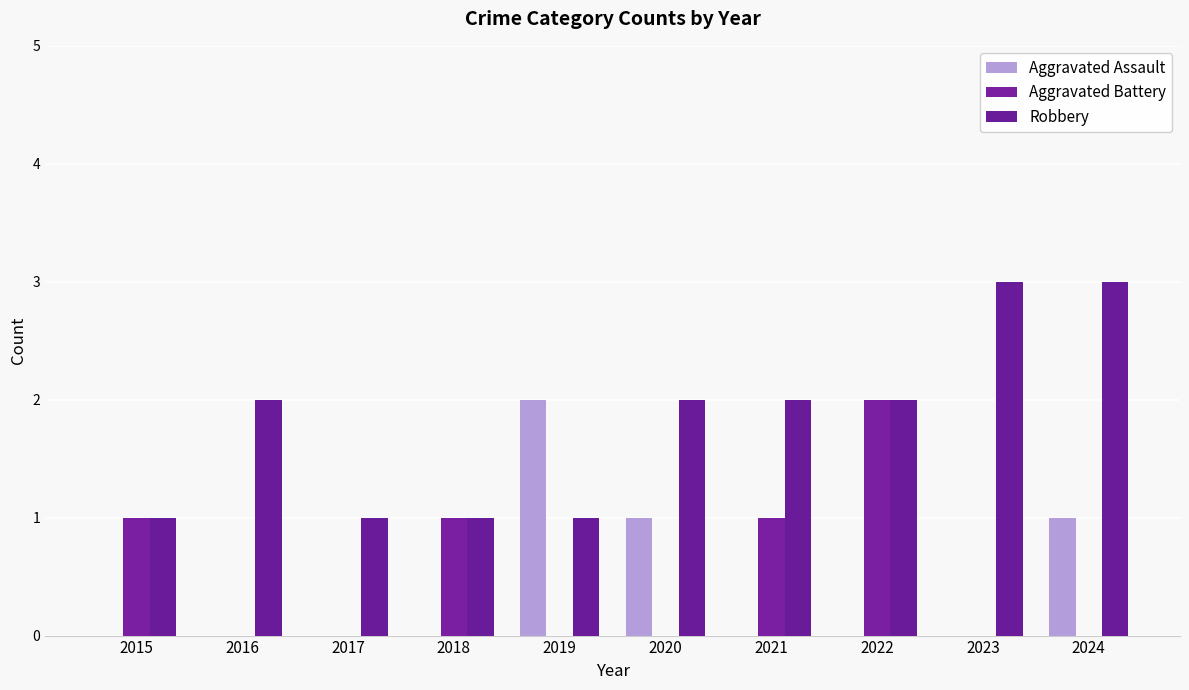

What is the total value across all series at 2017?

1